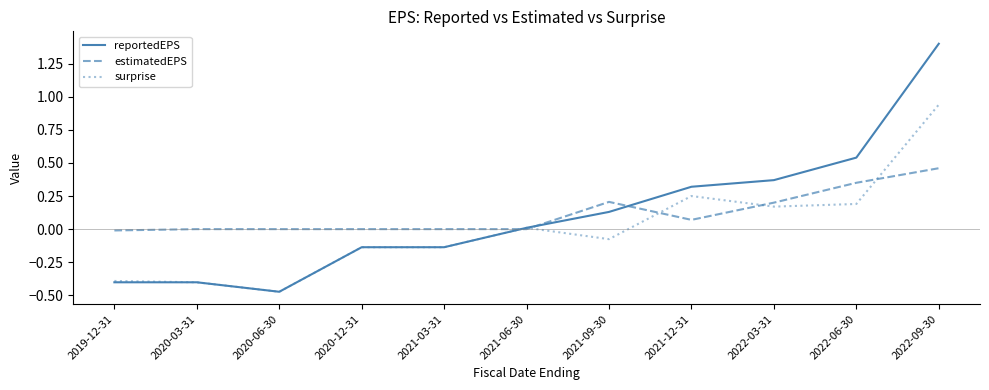

List the series in order of their peak value, highest first.

reportedEPS, surprise, estimatedEPS